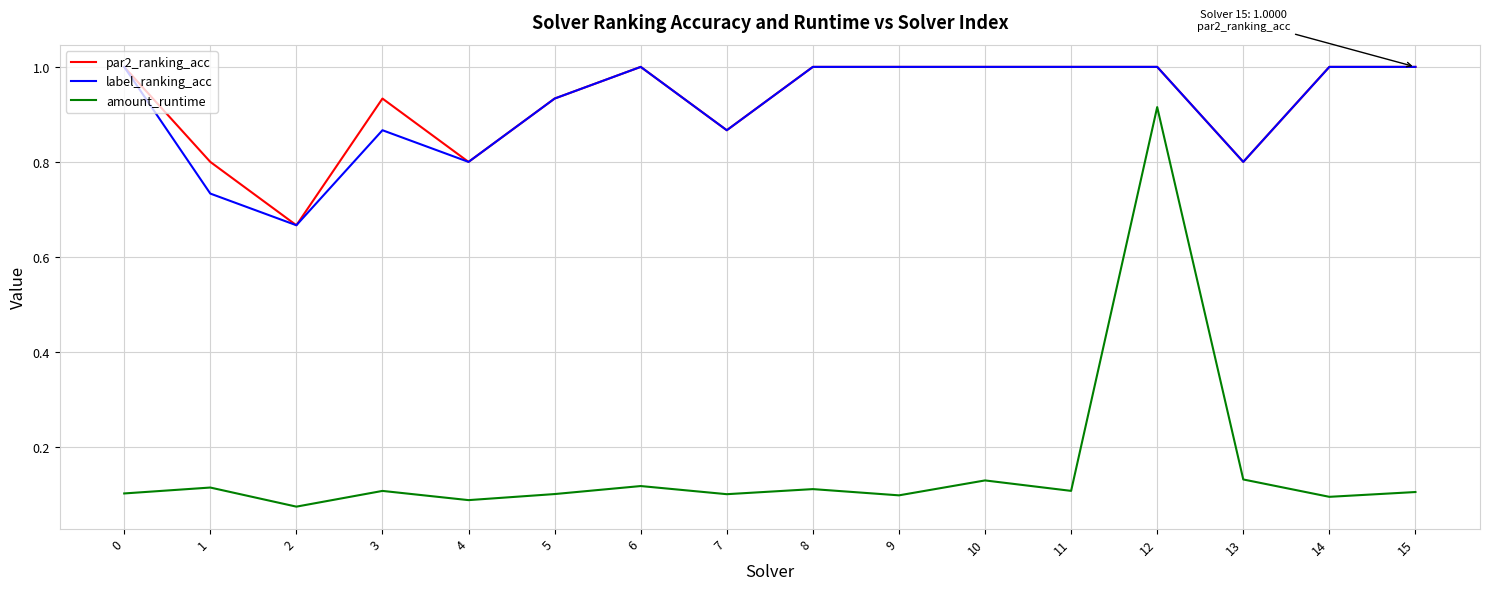

The par2_ranking_acc series shows 1.4 at 7. True or false?

False